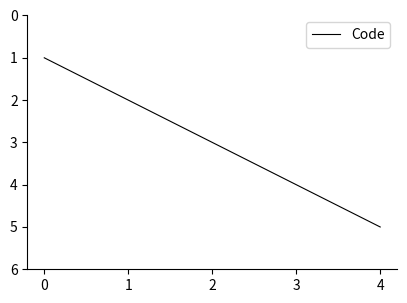

What is the average value?

3